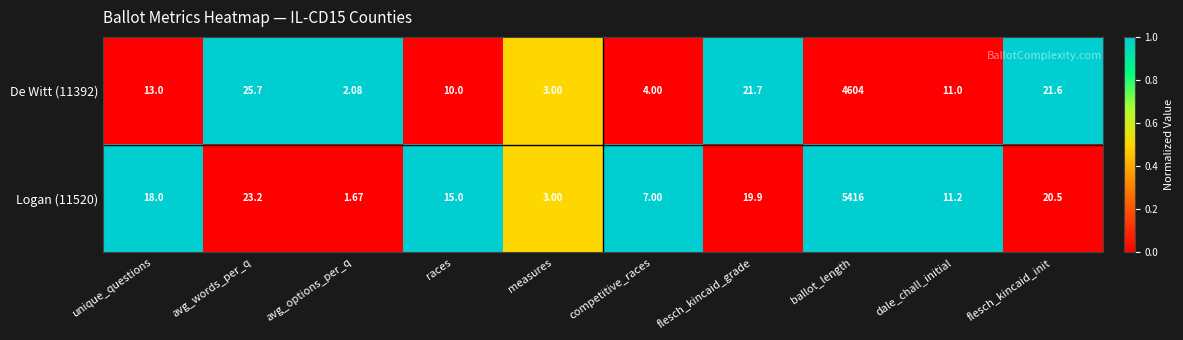

Which category has the highest value in the Logan (11520) series?

ballot_length